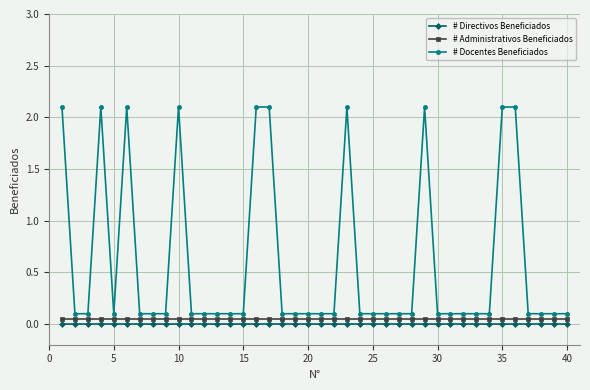

In # Docentes Beneficiados, how many points are higher than both neighbors (excluding endpoints)?

5